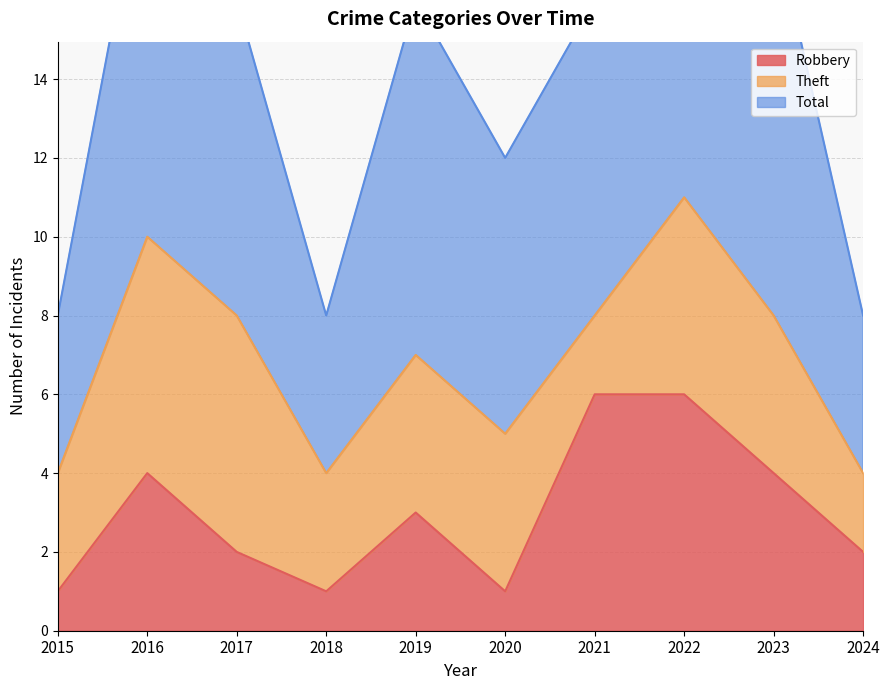

Where is Total nearest to the value 16?

2017